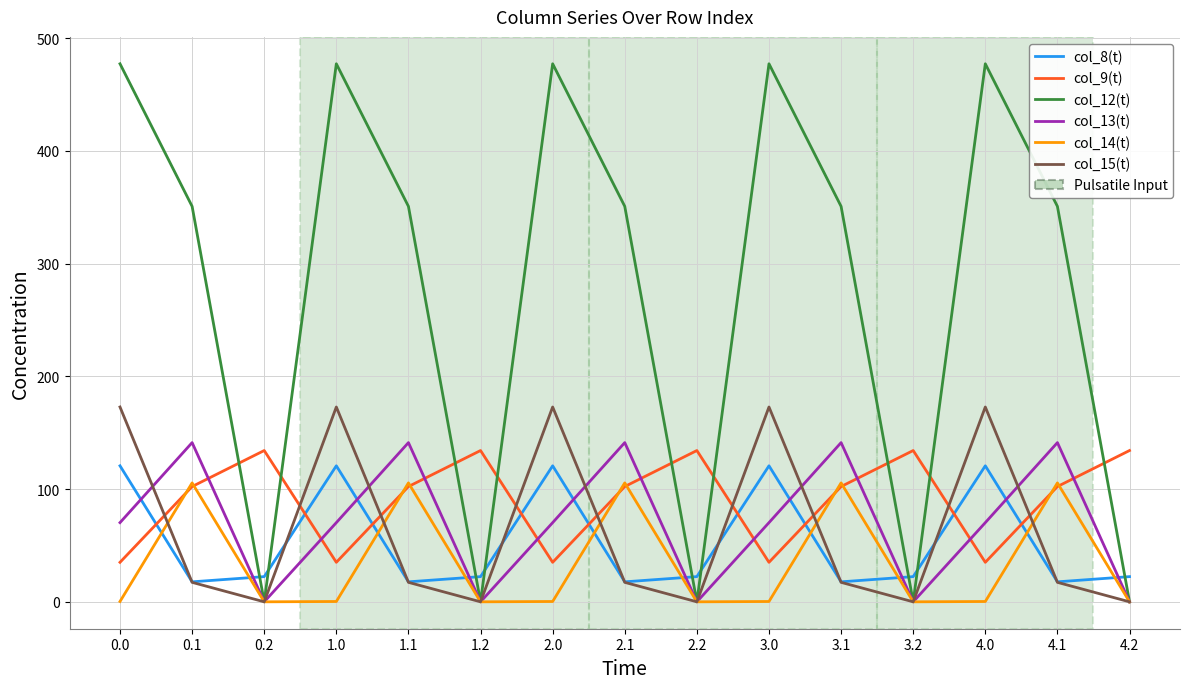

What is the difference between the highest and lowest values at 4.1?

333.5